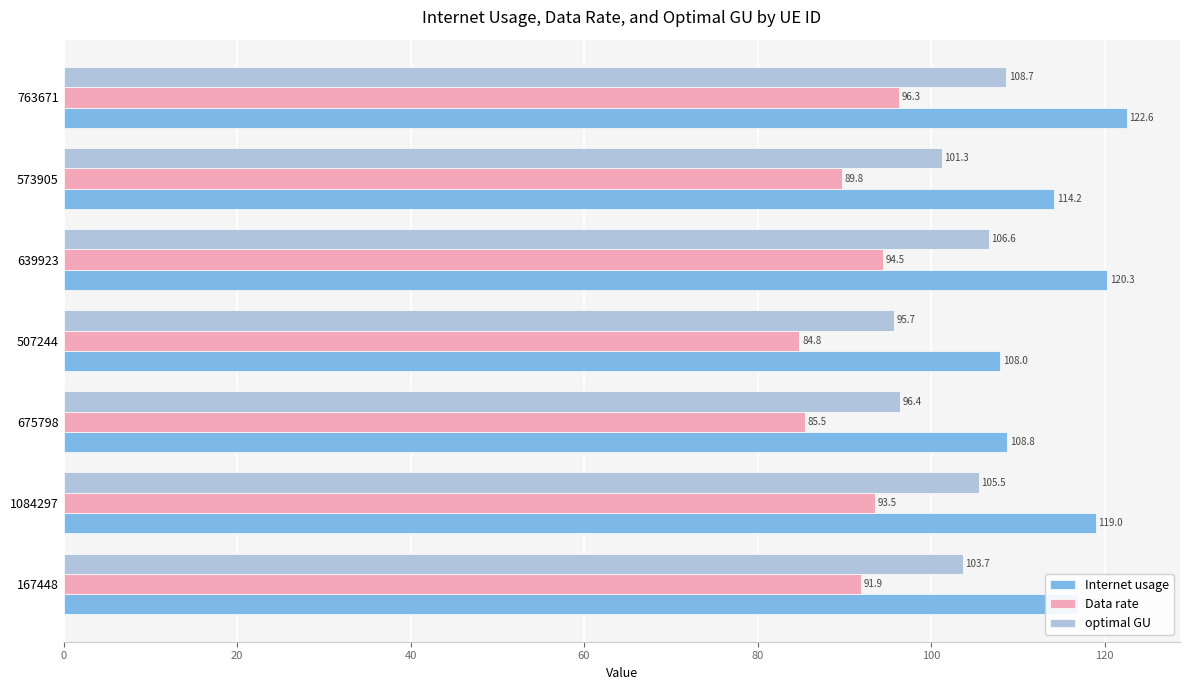

Rank the categories by optimal GU value from lowest to highest.

507244, 675798, 573905, 167448, 1084297, 639923, 763671